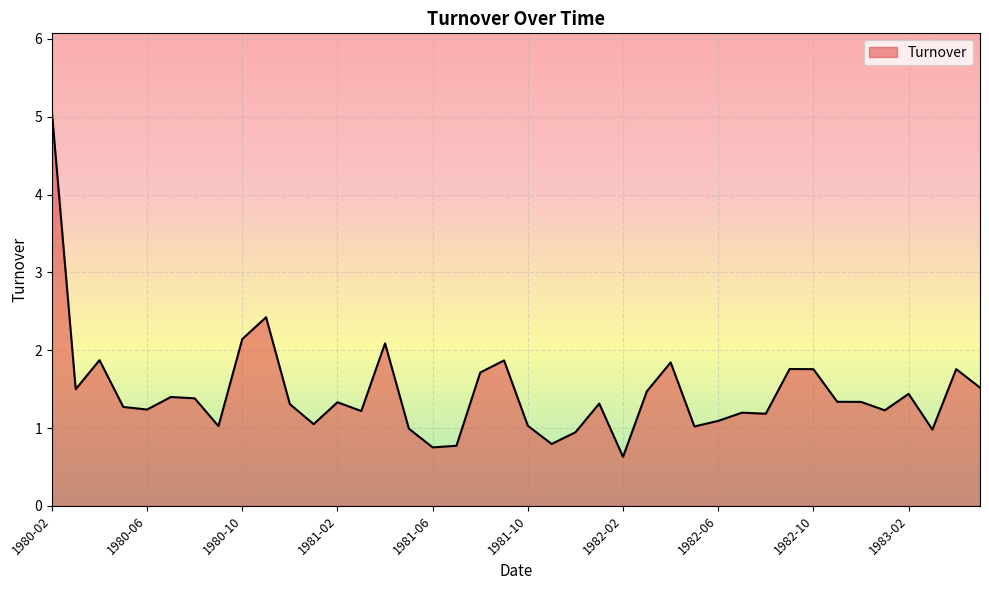

What is the difference between the maximum and minimum values?

4.4